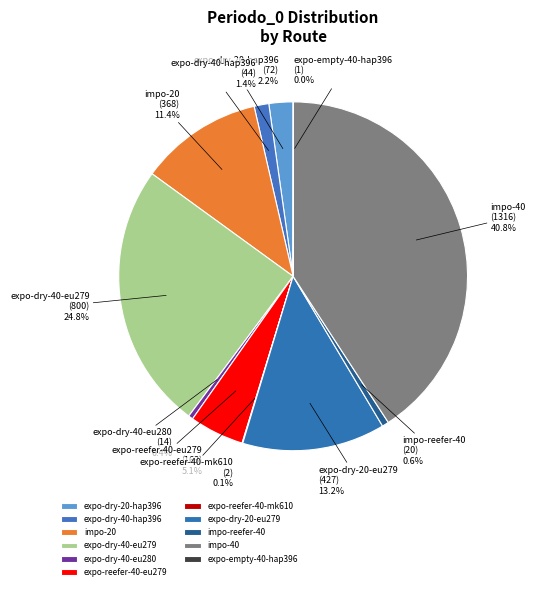

The expo-dry-40-hap396 slice represents 11% of the pie. True or false?

False